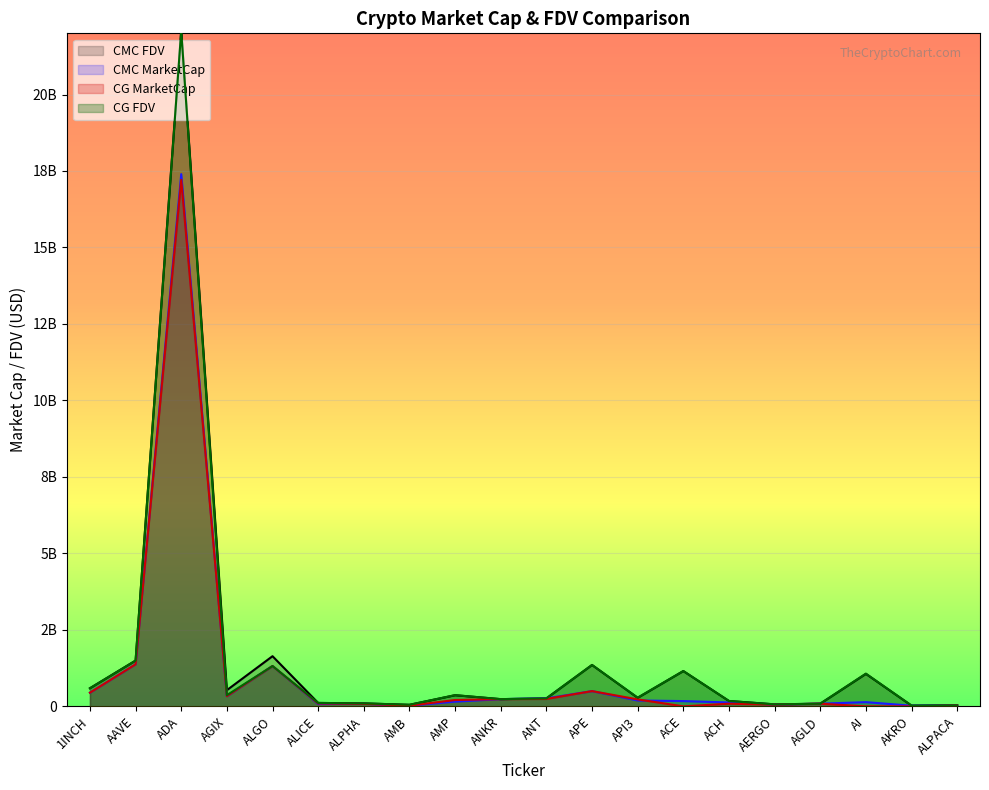

Which series ends up on top after the final intersection of CMC_FDV and CG_MarketCap?

CMC_FDV